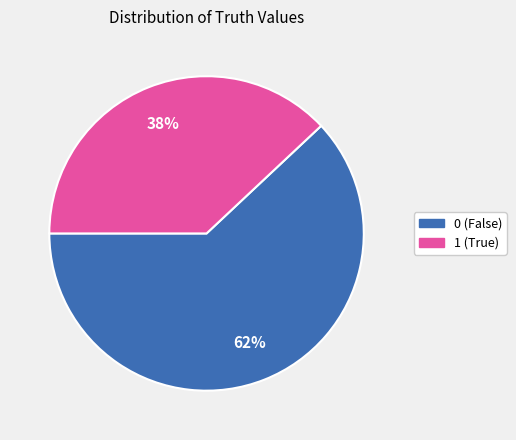

Does 1 account for over 50% of the chart?

No